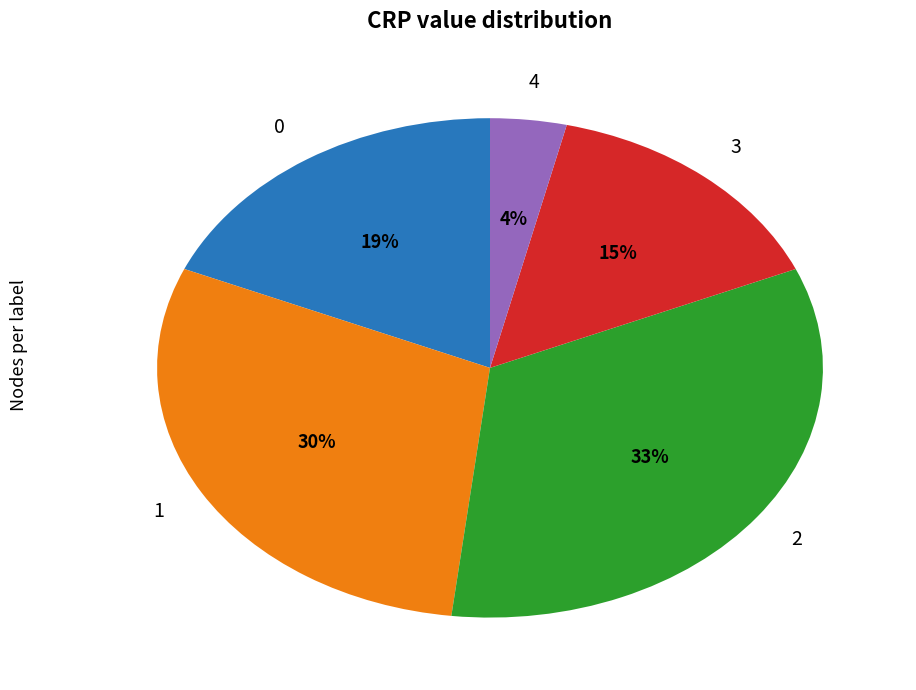

Is 2 the majority of the pie?

No